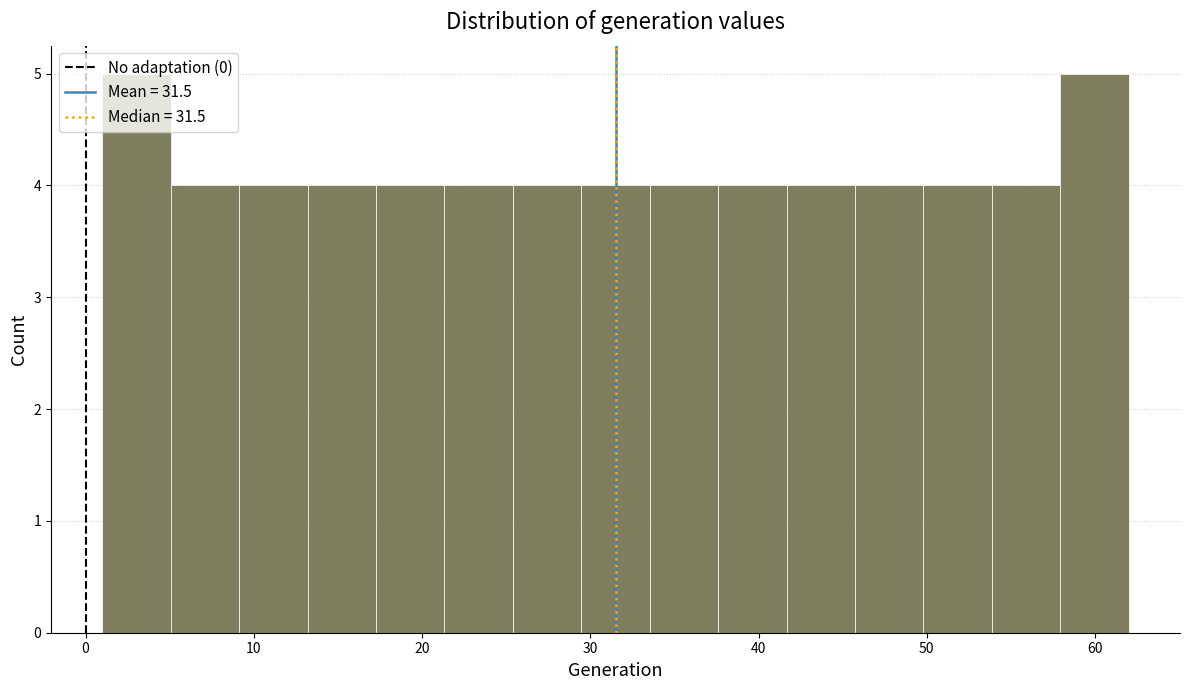

Reading left to right, list every bar in this chart as the range it spans on the x-axis followed by its height. Neither the bar edges nor the heights are printed on the chart, so give them approximately, as read against the axes.

1 to 5: 5
5 to 9: 4
9 to 13: 4
13 to 17: 4
17 to 21: 4
21 to 25: 4
25 to 29: 4
29 to 34: 4
34 to 38: 4
38 to 42: 4
42 to 46: 4
46 to 50: 4
50 to 54: 4
54 to 58: 4
58 to 62: 5